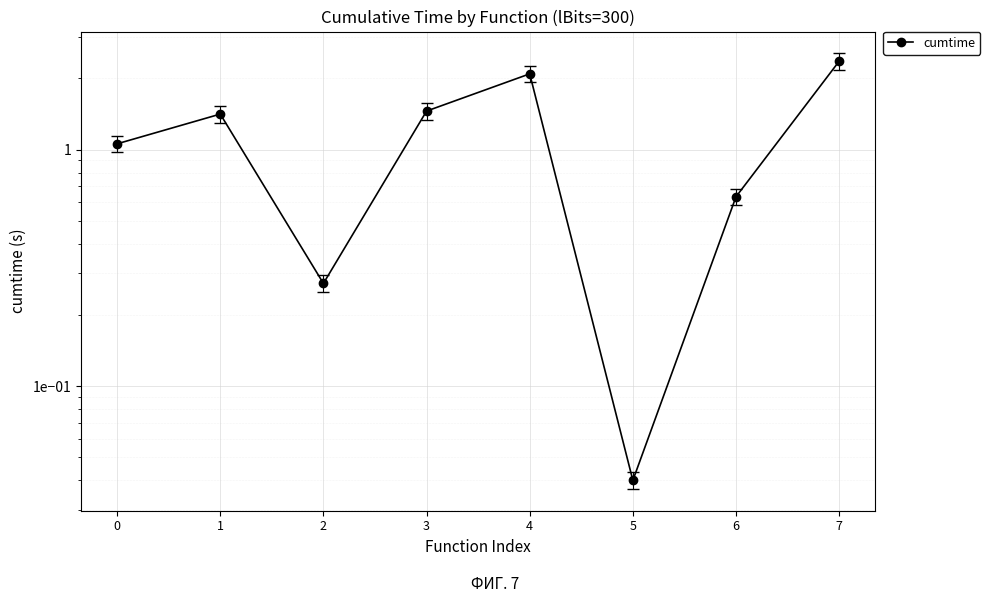

Does the chart display data point markers on the line(s)?

Yes